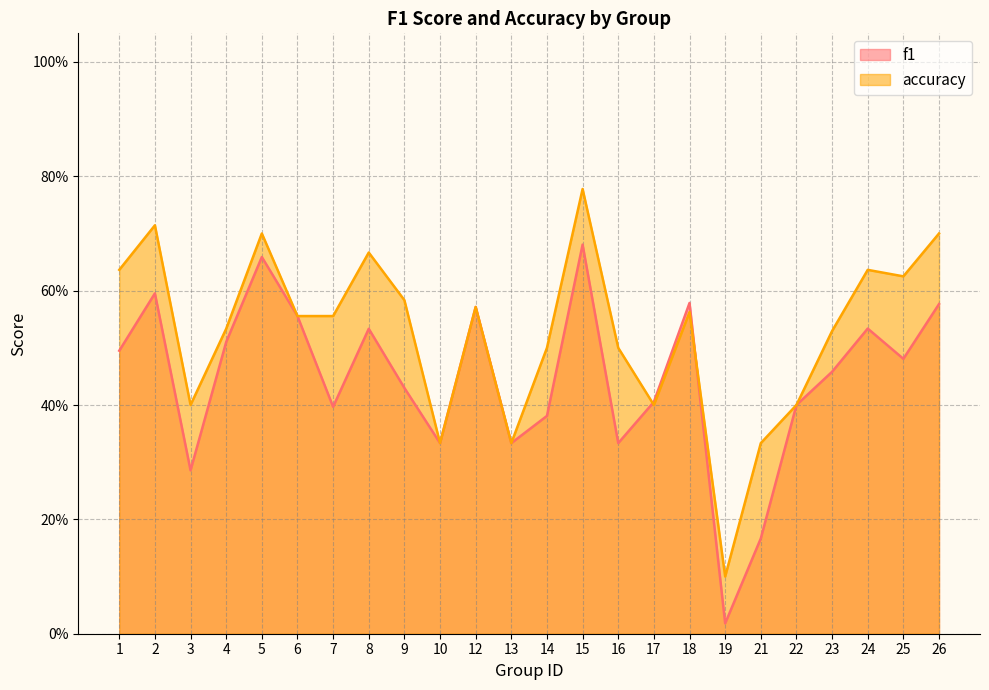

Where is the first local maximum for accuracy?

2